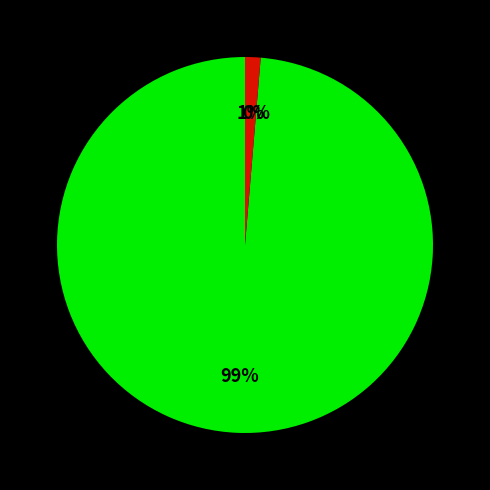

Which slice is the largest?

I. Molinar